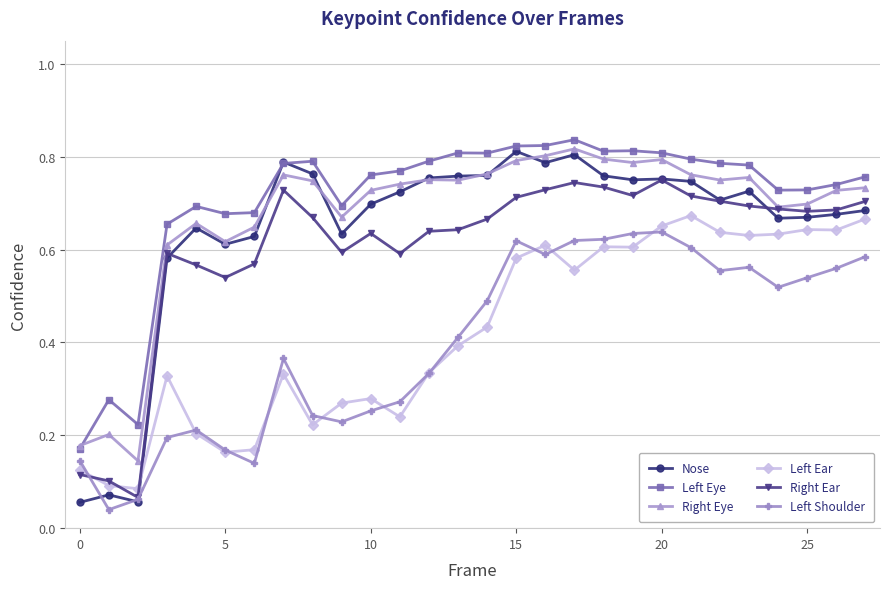

How many lines are shown in the chart?

6